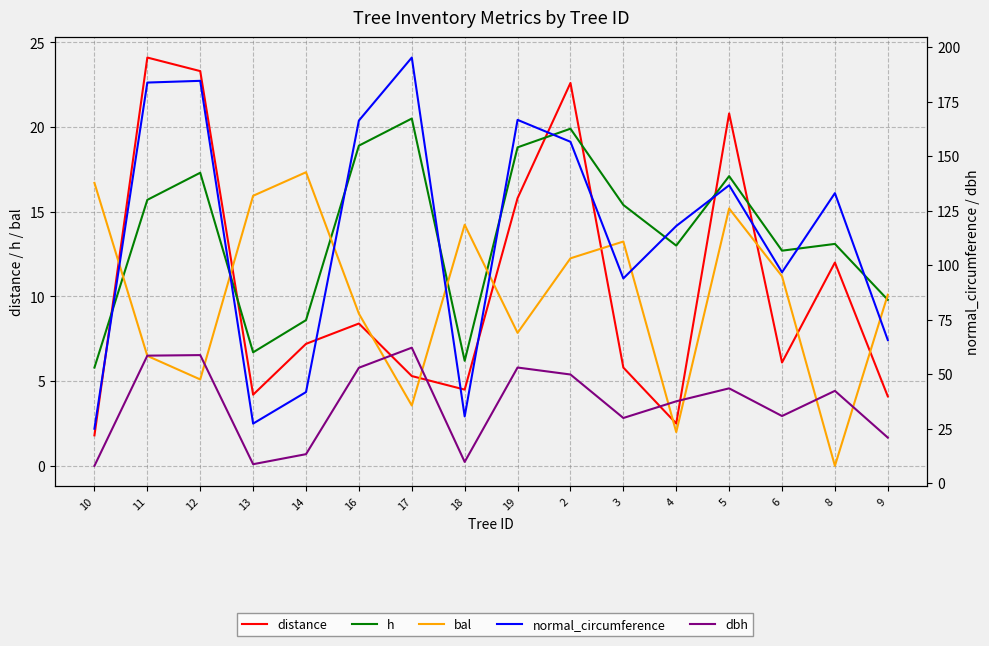

How many values in the dbh series exceed 42?

8